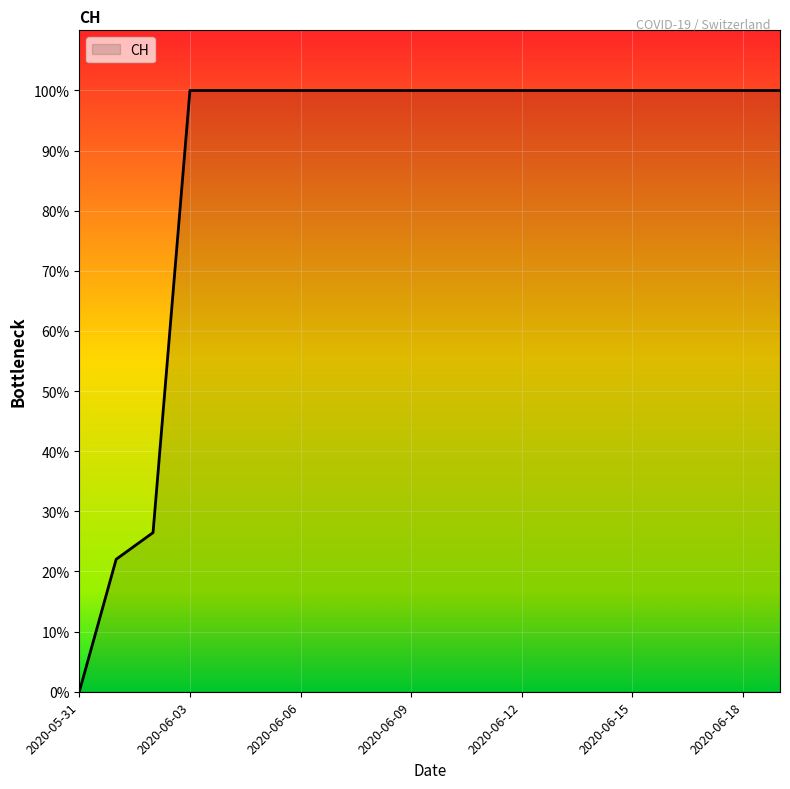

True or false: there are more than 0 points higher than both neighbors.

False